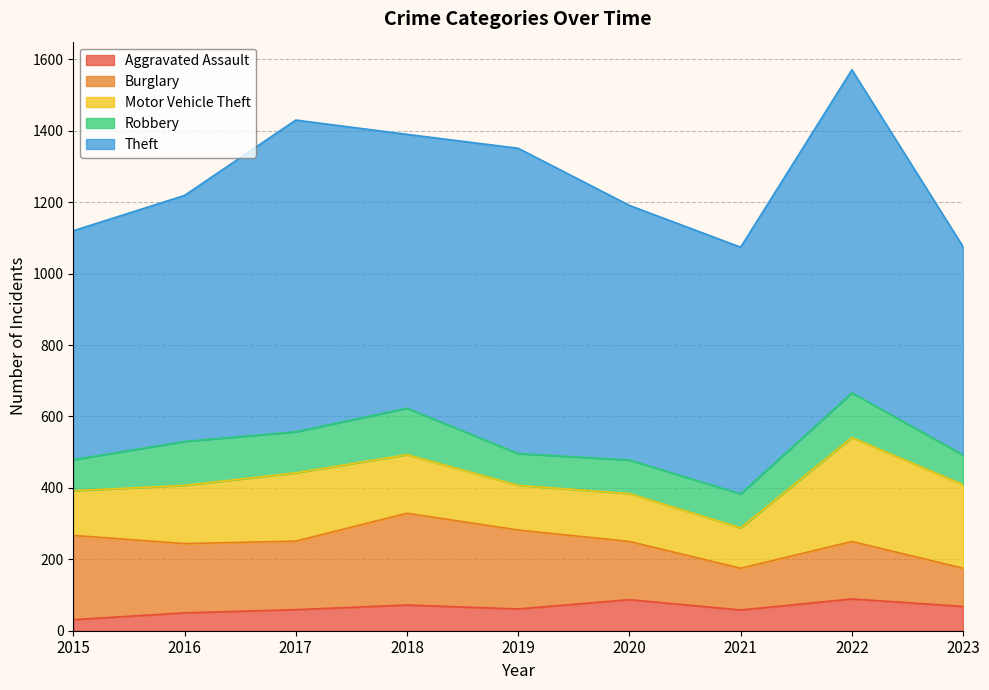

Between 2019 and 2021, which series saw the biggest shift?

Theft